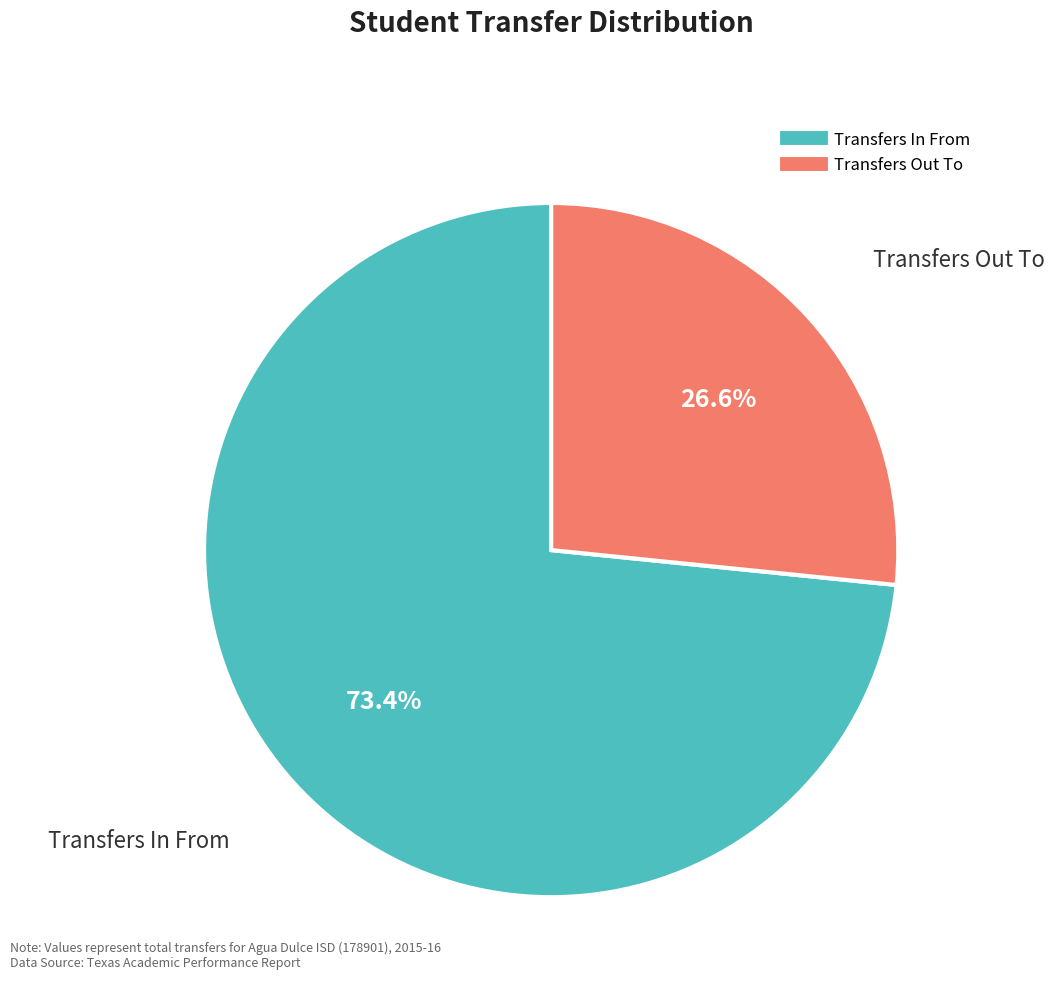

What portion of the pie excludes Transfers In From?

26.6%